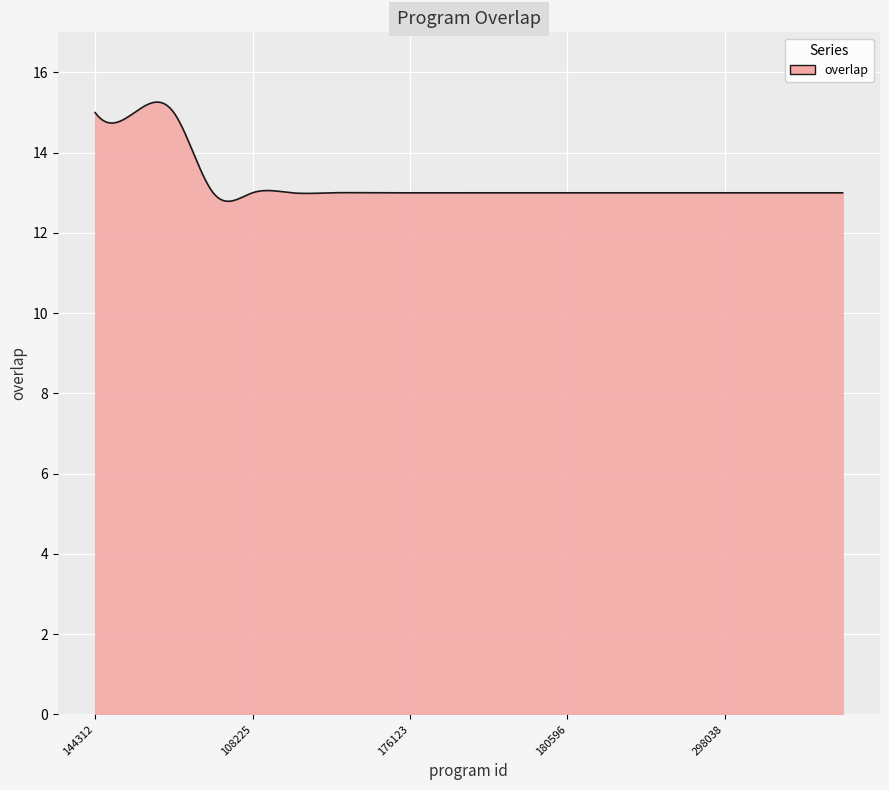

What is the maximum value shown in the chart?

15.3